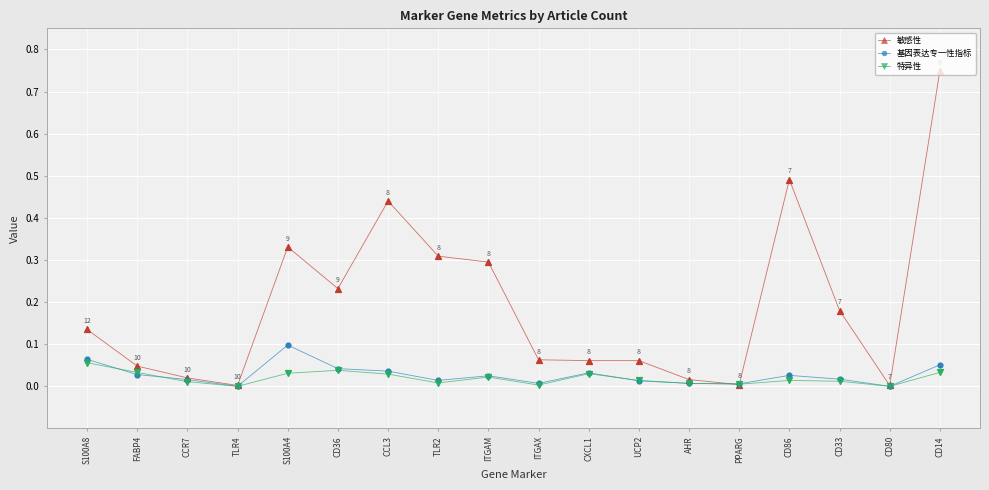

Which series has the largest total across all categories?

敏感性